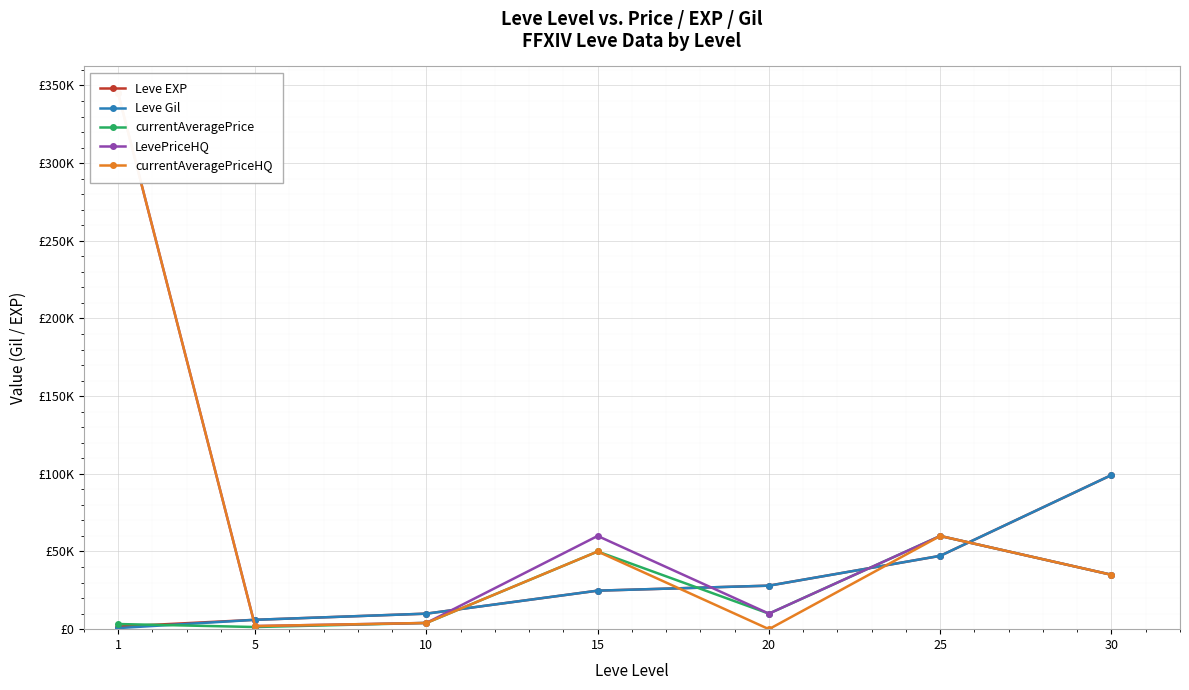

Is it true that currentAveragePriceHQ equals 50000 at 15?

True